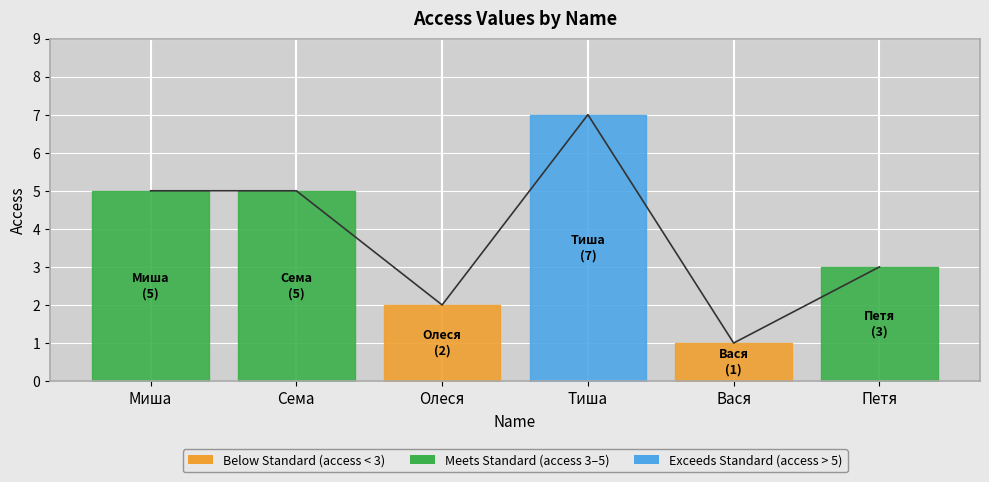

How many interior local valleys (lower than both neighbors) does the data have?

2